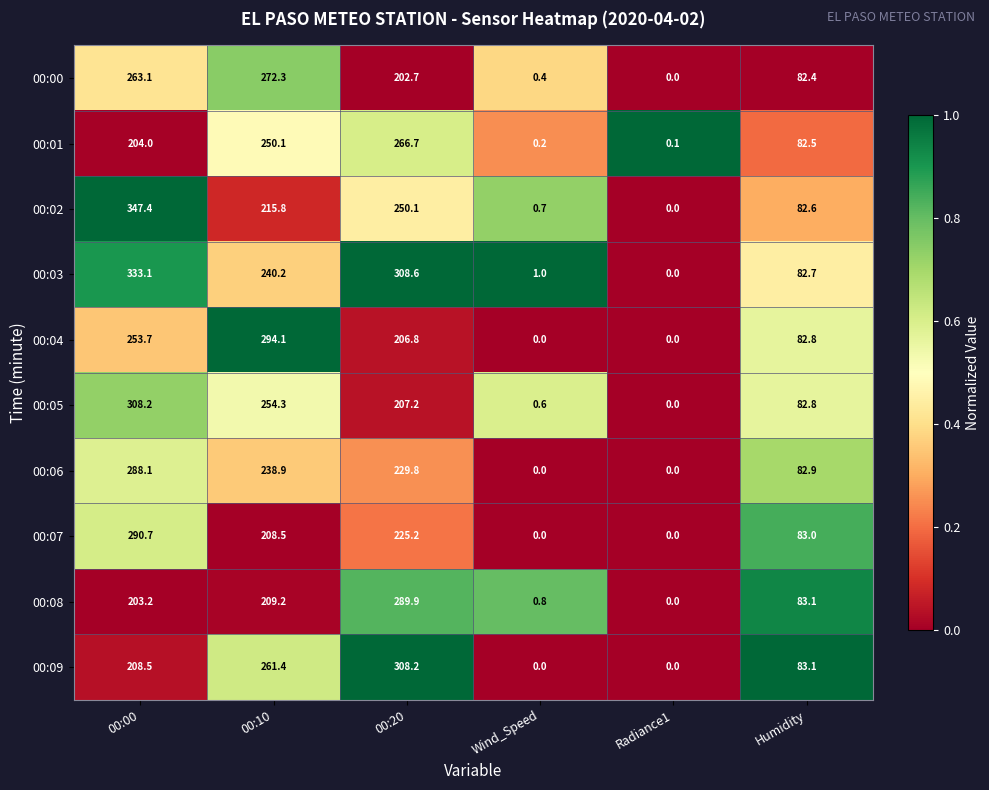

At which label is 00:03 closest to 166?

00:10